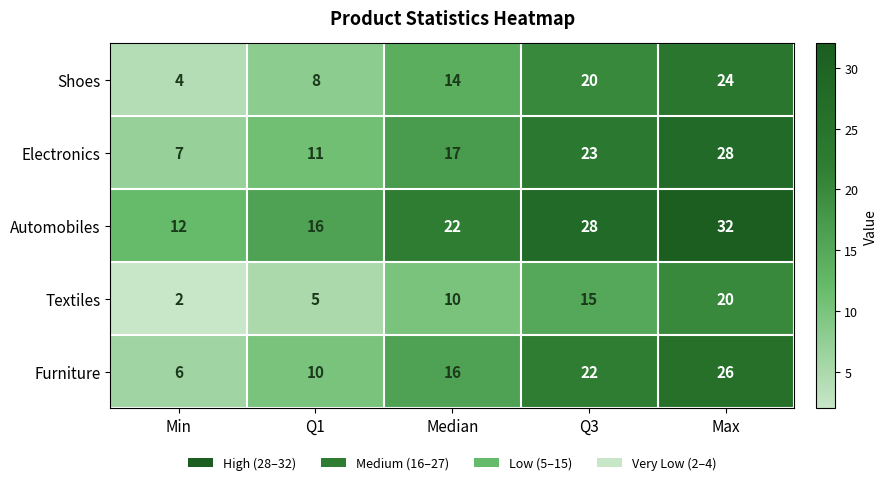

At which label is Shoes closest to 14?

Median